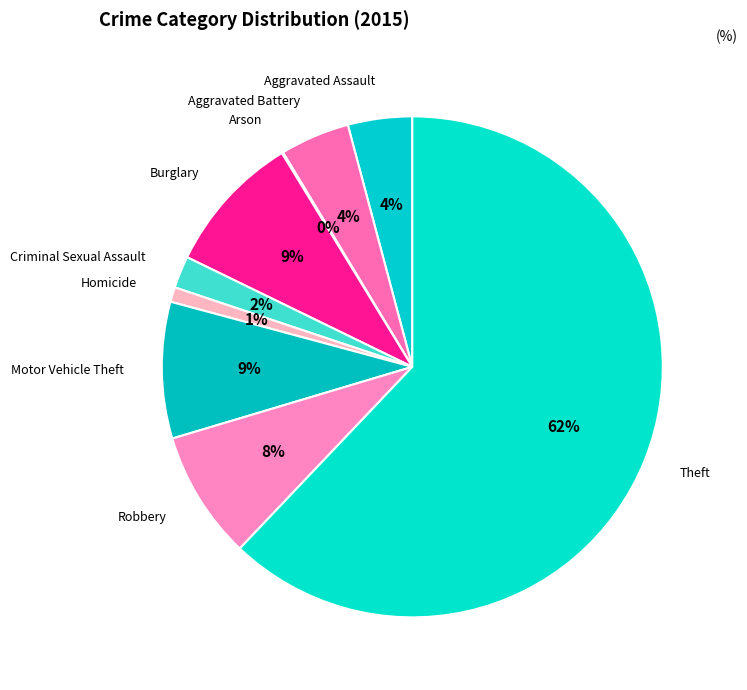

Between Criminal Sexual Assault and Motor Vehicle Theft, which is larger?

Motor Vehicle Theft